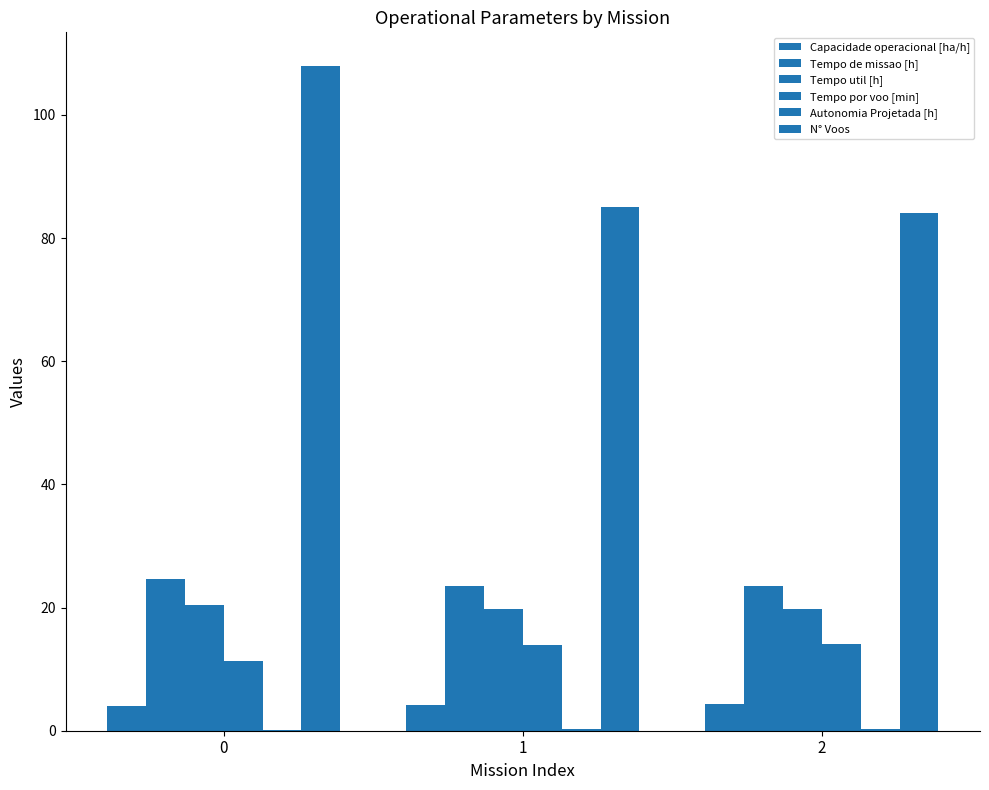

How many series are shown in this chart?

6